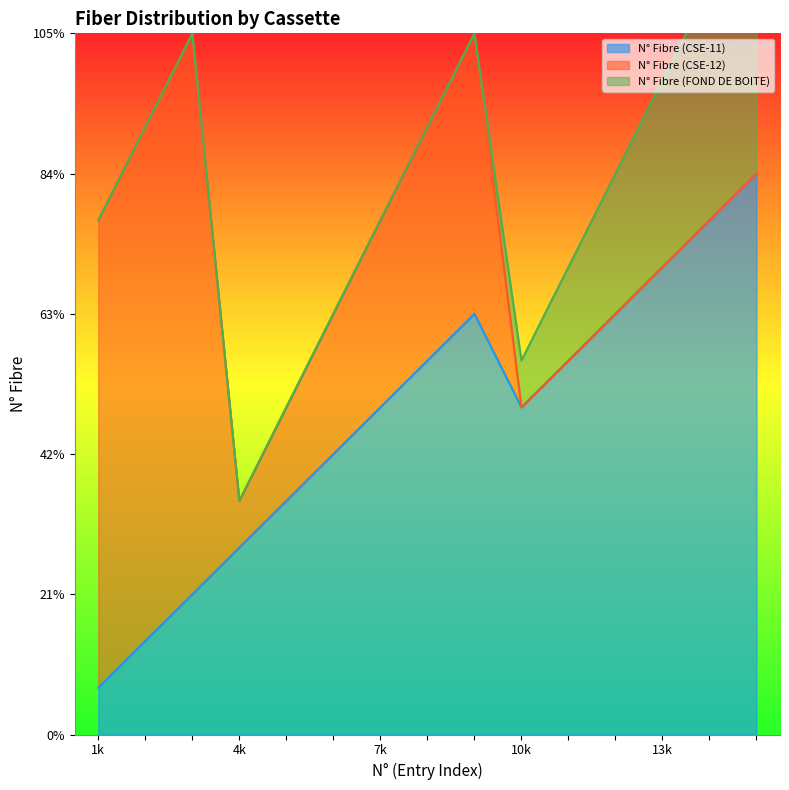

Reading left to right, extract all data points from this chart.

N° Fibre (CSE-11): 1=1	2=2	3=3	4=4	5=5	6=6	7=7	8=8	9=9	10=7	11=8	12=9	13=10	14=11	15=12
N° Fibre (CSE-12): 1=10	2=11	3=12	4=1	5=2	6=3	7=4	8=5	9=6	10=0	11=0	12=0	13=0	14=0	15=0
N° Fibre (FOND DE BOITE): 1=0	2=0	3=0	4=0	5=0	6=0	7=0	8=0	9=0	10=1	11=2	12=3	13=4	14=5	15=6